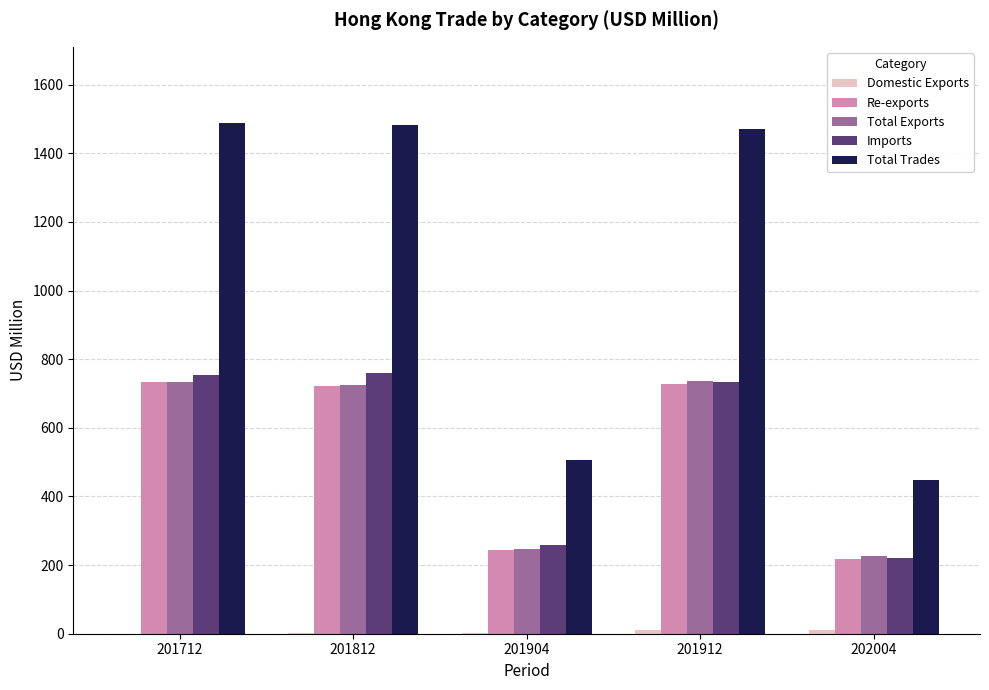

The Re-exports series shows 381.6 at 201904. True or false?

False